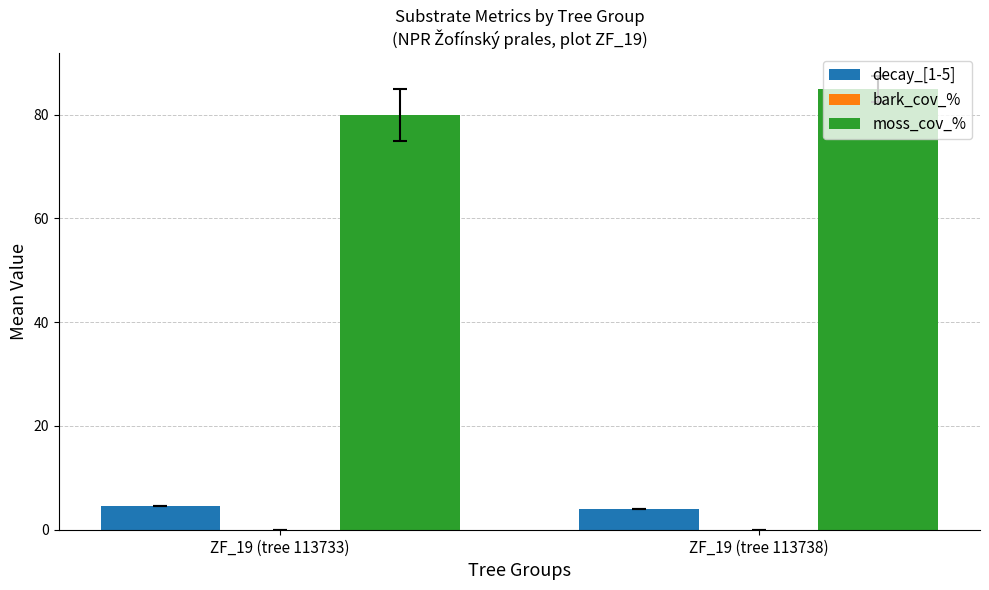

At how many categories does at least one series exceed 53?

2